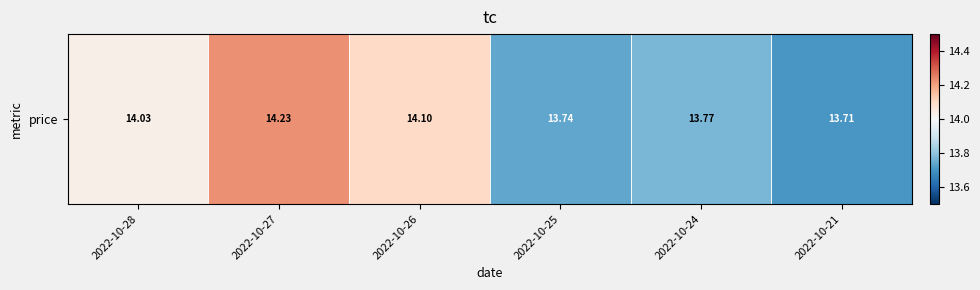

Rank the categories by value from lowest to highest.

2022-10-21, 2022-10-25, 2022-10-24, 2022-10-28, 2022-10-26, 2022-10-27